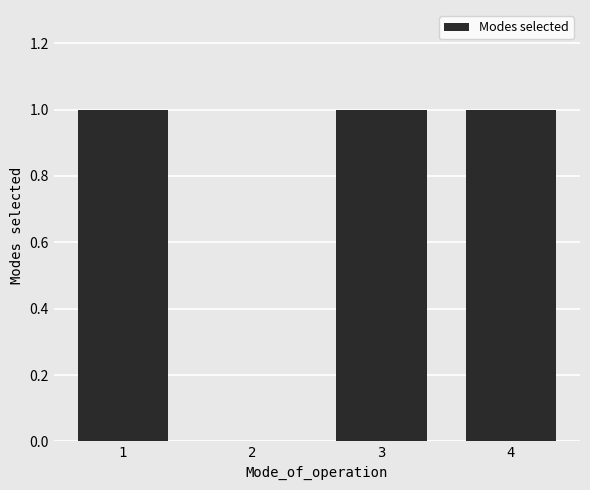

Approximately how many times larger is the value at 1 compared to 3?

1.0